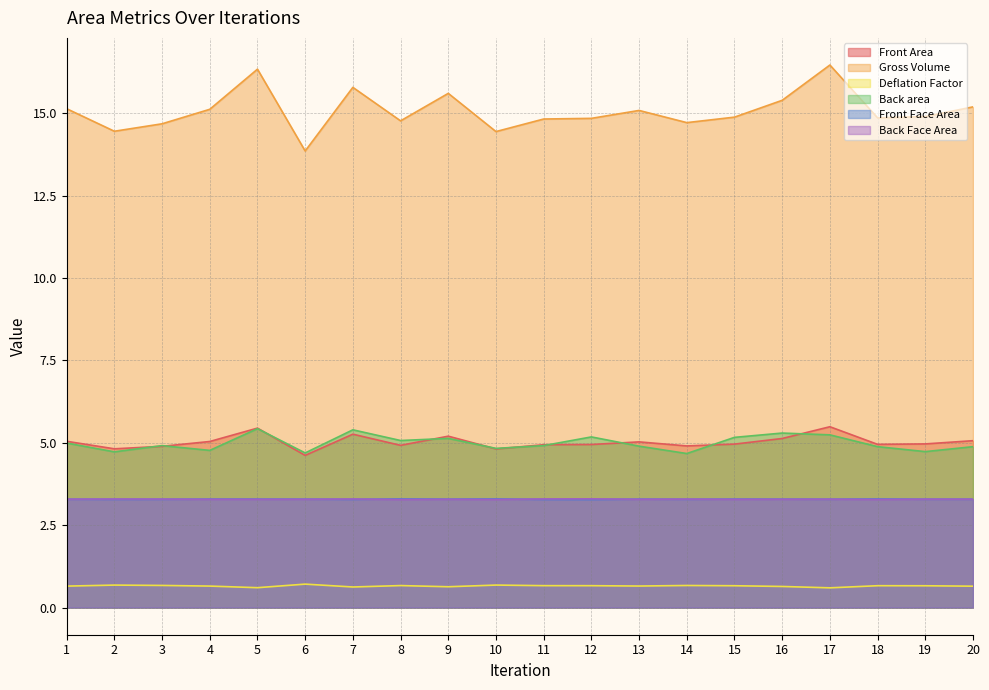

What is the spread (max minus min) of values at 9?

15.0